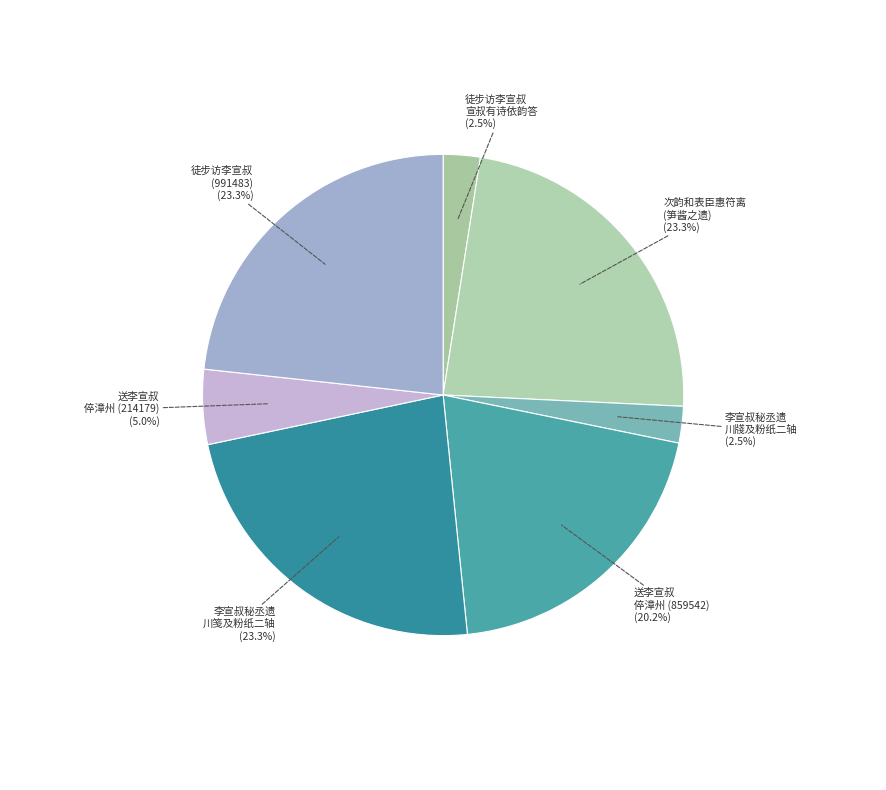

What is the ratio of the value at 送李宣叔 倅漳州 (859542) to the value at 徒步访李宣叔 (991483)?

0.9